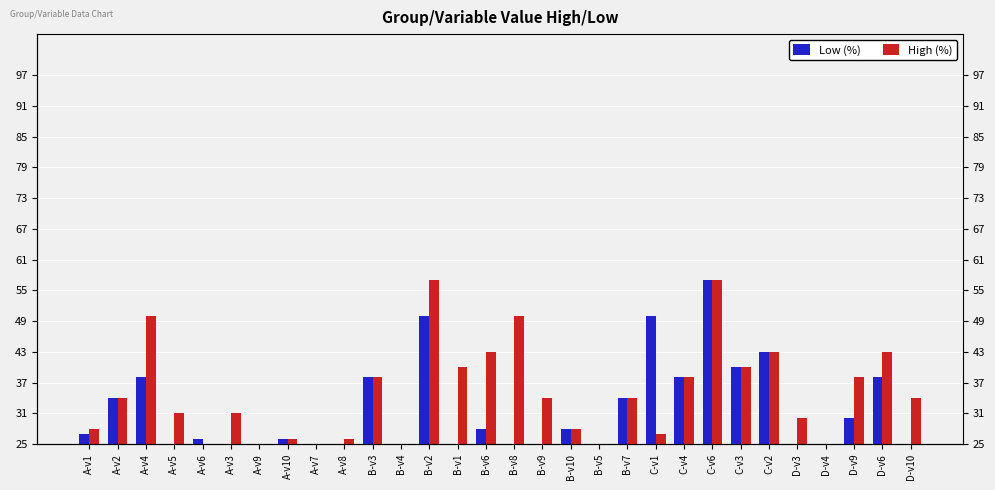

What is the value of the Low (%) bar at the 17th from the left?

17